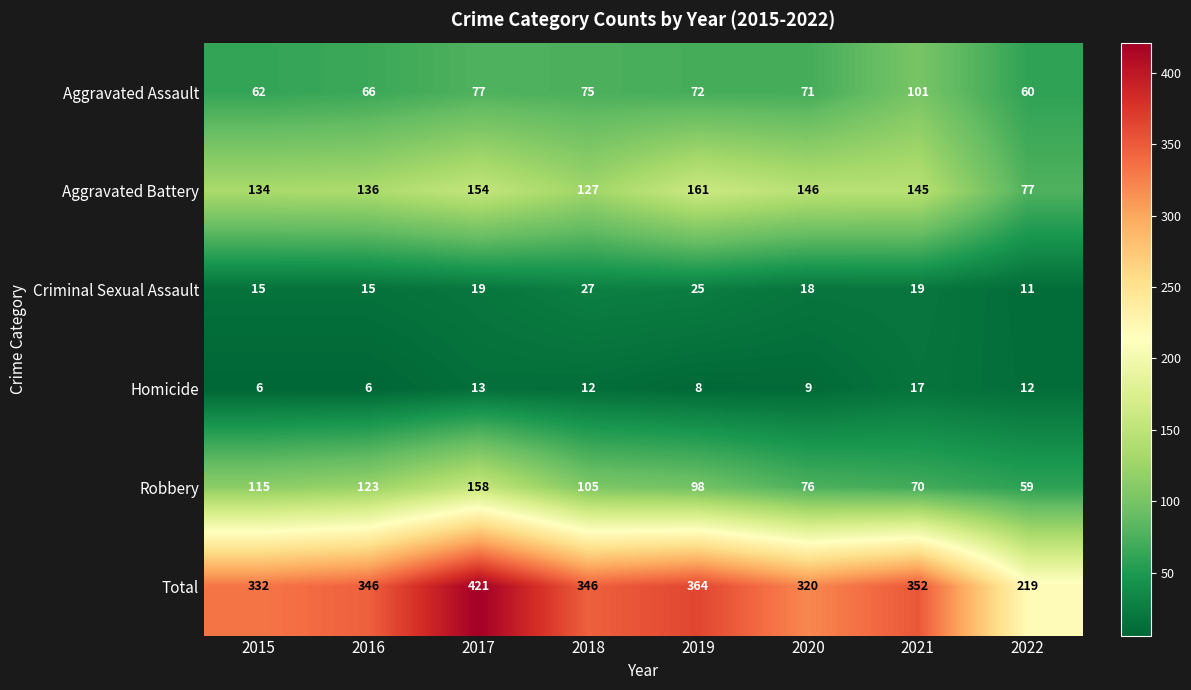

Is it true that Aggravated Battery equals 227 at 2015?

False